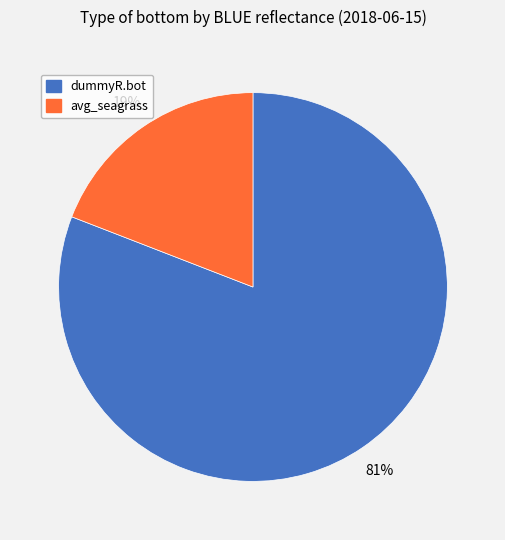

Between dummyR.bot and avg_seagrass, which is larger?

dummyR.bot